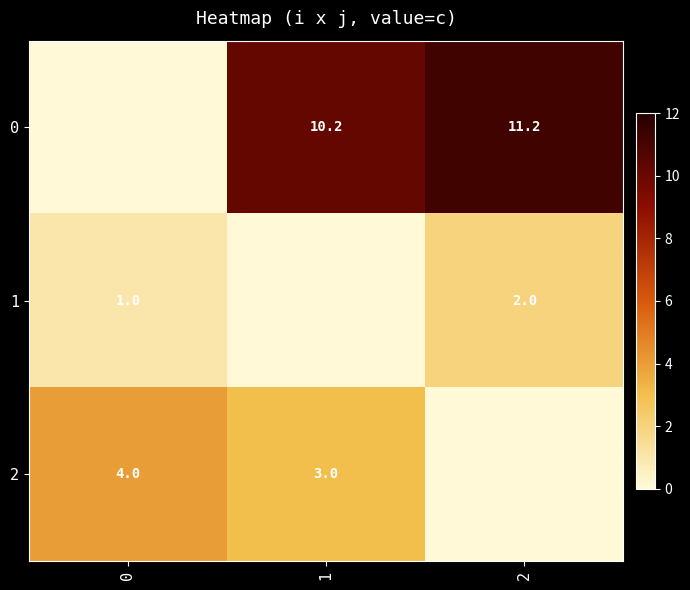

Is it true that 0 equals 2.4 at 2?

False